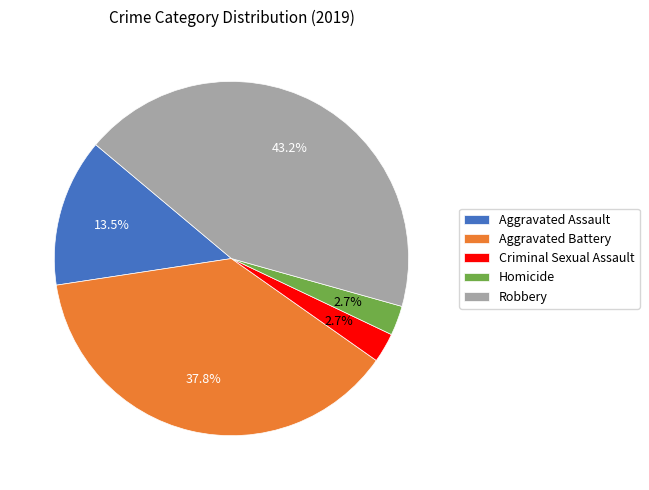

What is the largest slice in the pie chart?

Robbery